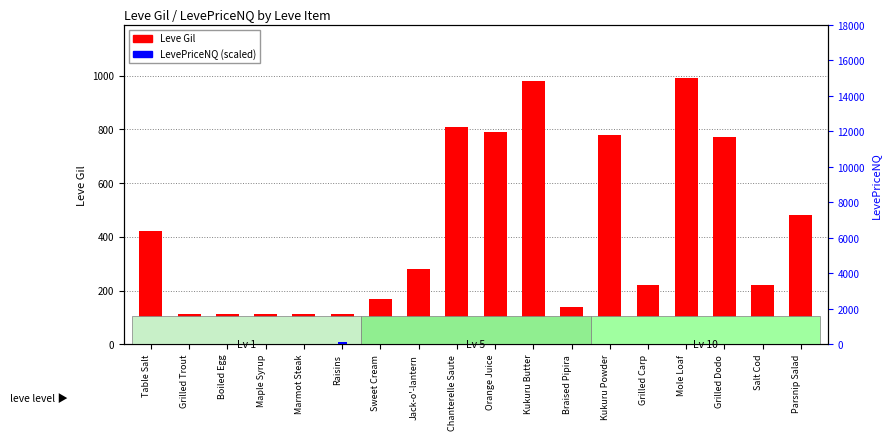

Reading right to left, what are all the values shown in this chart?

Leve Gil: 480.0	220.0	770.0	990.0	220.0	780.0	140.0	980.0	790.0	810.0	280.0	170.0	112.0	113.0	112.0	112.0	112.0	420.0
LevePriceNQ: 0.0	36.2	3.0	0.0	0.2	2.8	19.0	1.0	5.7	4.7	29.7	14.4	148.5	0.8	12.3	27.2	36.3	0.3